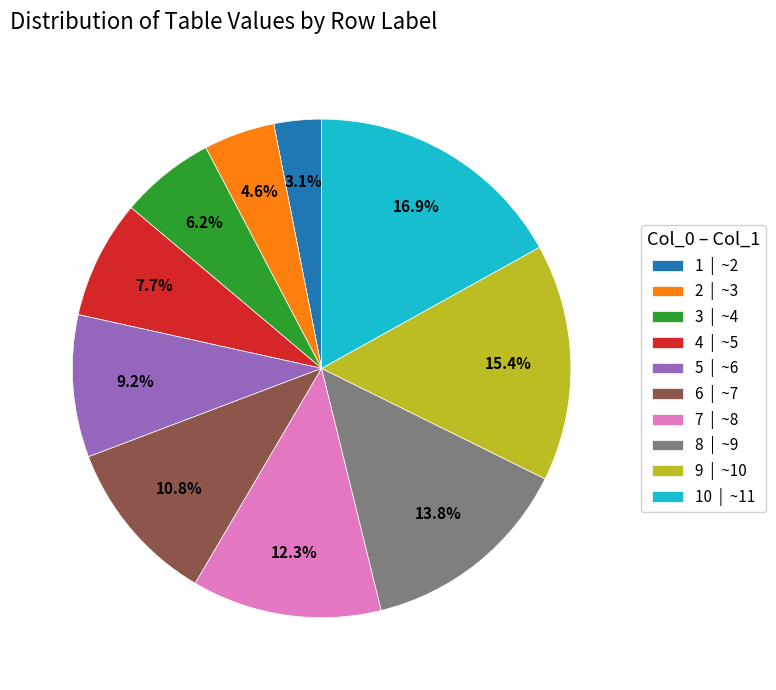

Approximately how many times larger is the value at 9 | ~10 compared to 4 | ~5?

2.0